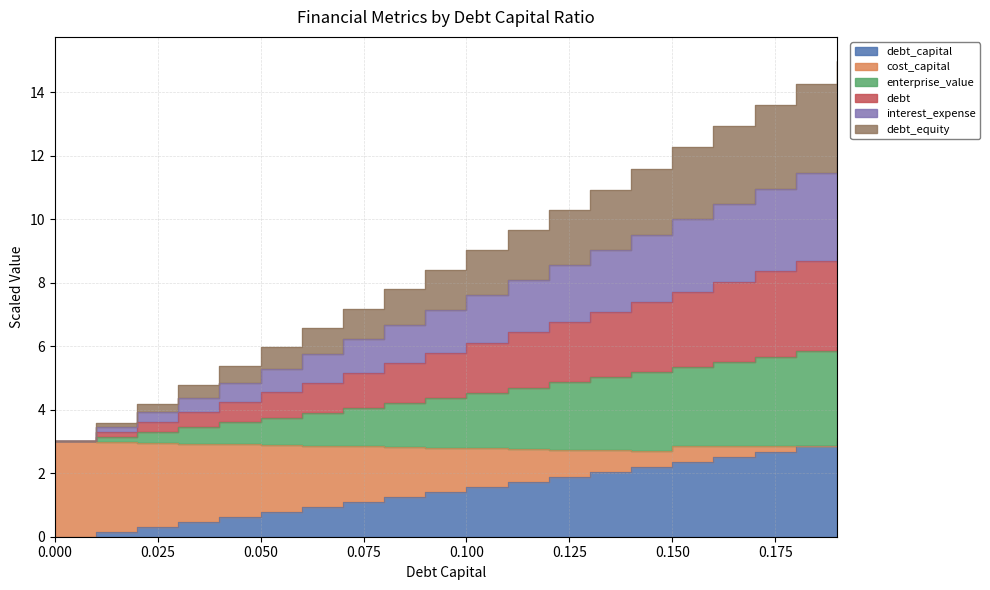

What position from the left is 0.02?

3